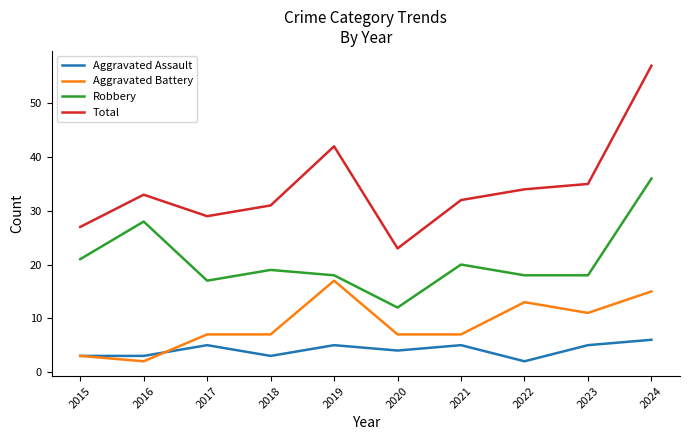

What is the minimum value shown in the chart?

2